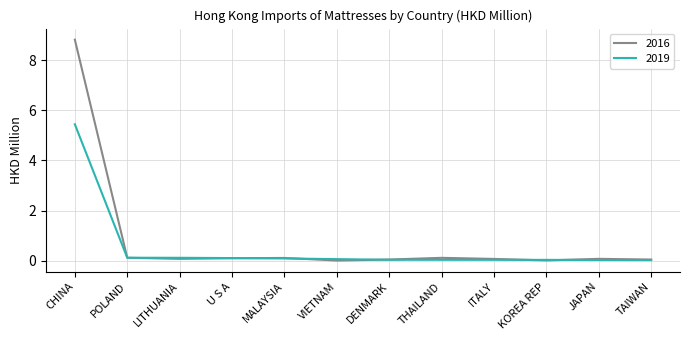

What is the difference between the maximum and minimum values in the 2019 series?

5.4